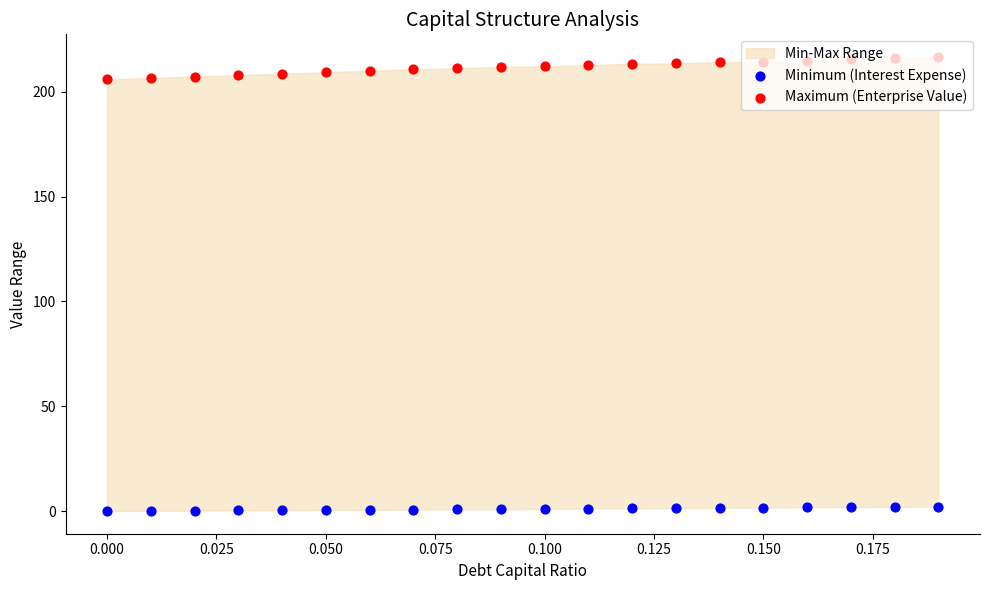

Which series has the largest total across all categories?

Maximum (Enterprise Value)